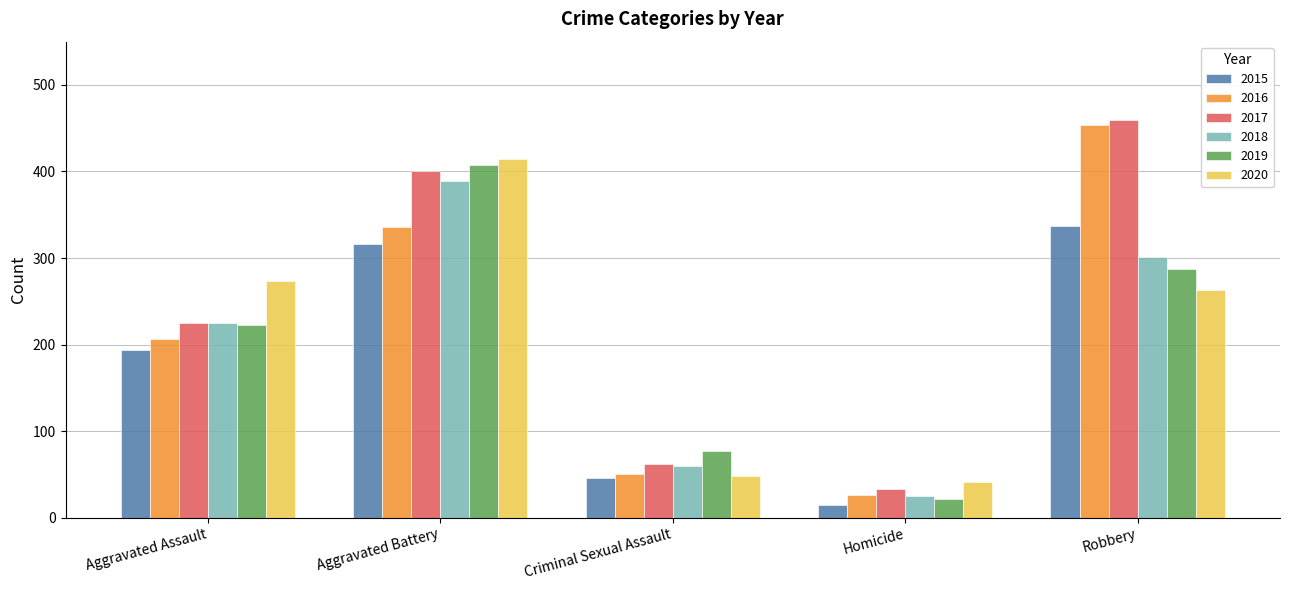

Reading right to left, extract all data points from this chart.

2015: Robbery=337	Homicide=15	Criminal Sexual Assault=46	Aggravated Battery=316	Aggravated Assault=194
2016: Robbery=454	Homicide=26	Criminal Sexual Assault=50	Aggravated Battery=336	Aggravated Assault=206
2017: Robbery=460	Homicide=33	Criminal Sexual Assault=62	Aggravated Battery=400	Aggravated Assault=225
2018: Robbery=301	Homicide=25	Criminal Sexual Assault=60	Aggravated Battery=389	Aggravated Assault=225
2019: Robbery=287	Homicide=22	Criminal Sexual Assault=77	Aggravated Battery=407	Aggravated Assault=223
2020: Robbery=263	Homicide=41	Criminal Sexual Assault=48	Aggravated Battery=415	Aggravated Assault=273